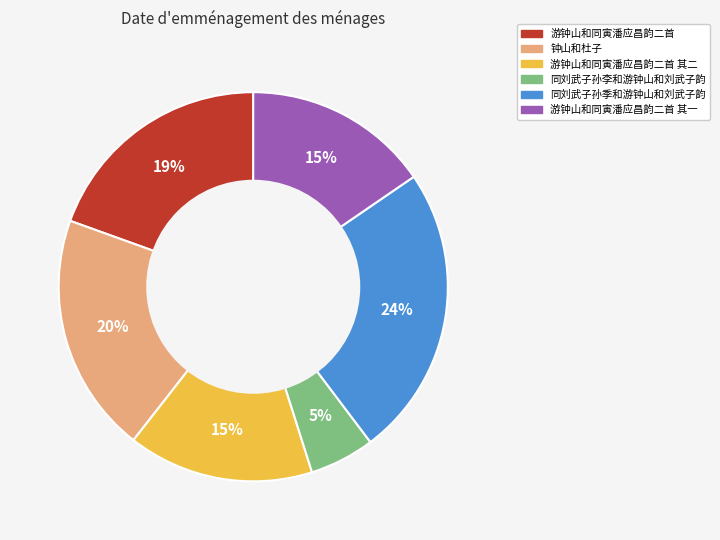

To the nearest percent, what is the average slice percentage?

17%